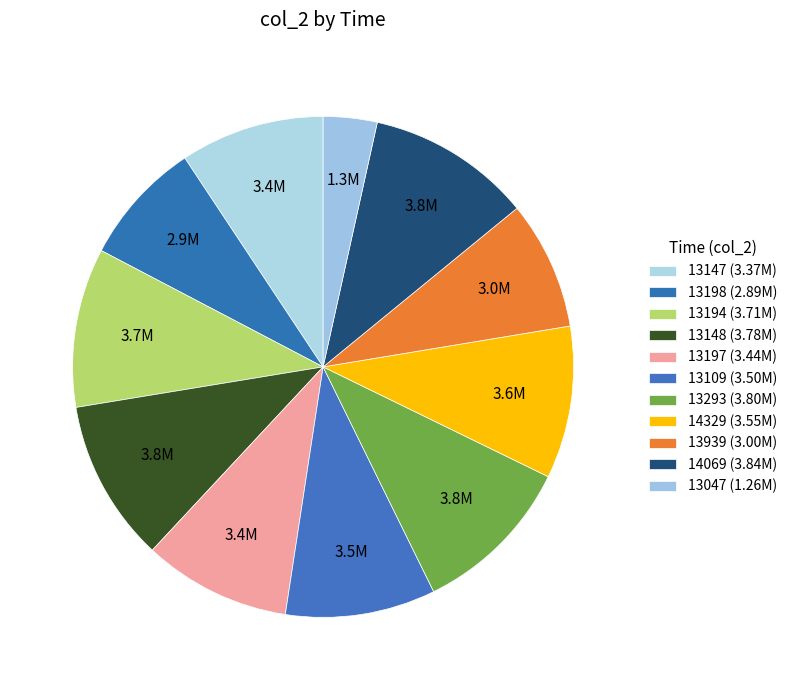

What is the change in value from 13148 to 13293?

+10547.2